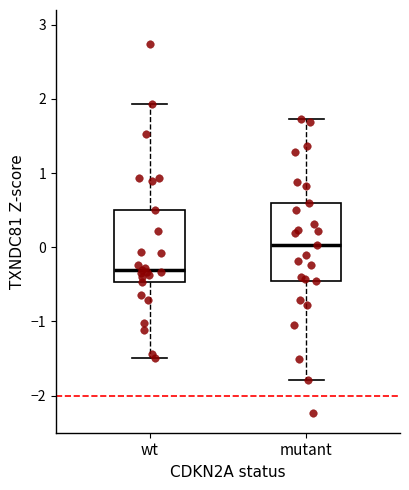

Where does the median line of the box for wt sit on the y-axis? The values are not printed on the chart, so give them approximately, as read against the axis.

-0.3